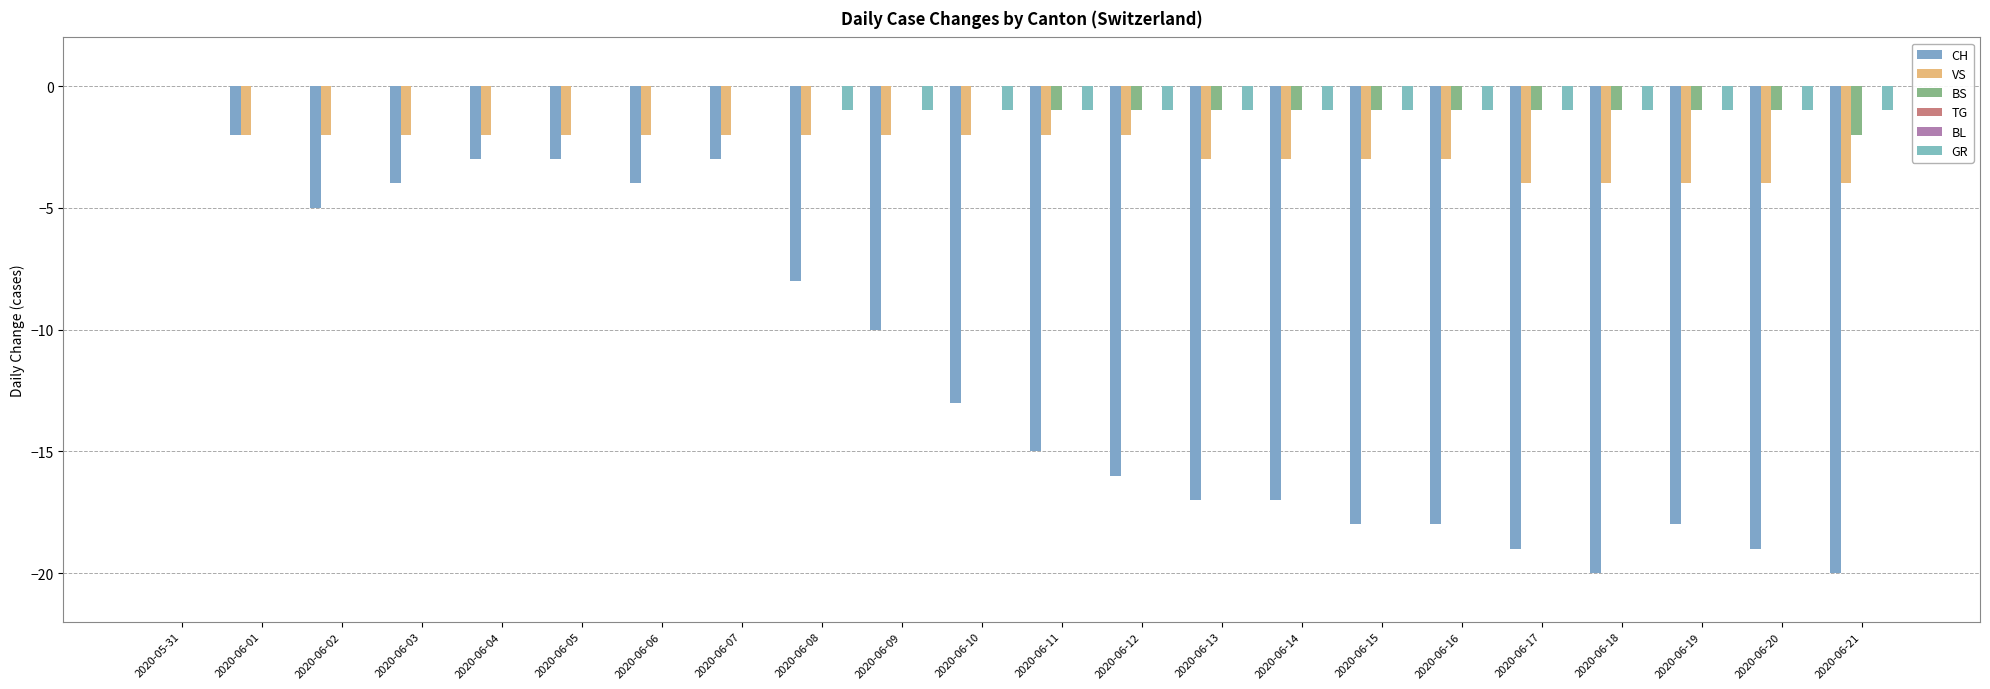

Does the chart contain stacked bars?

No